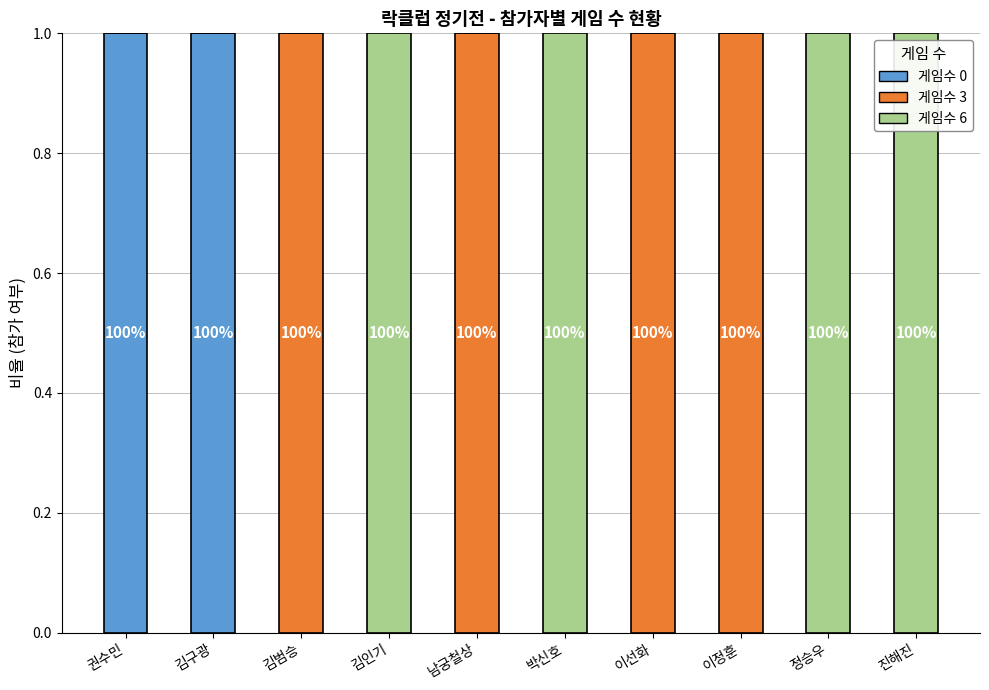

The 게임수 0 series shows 0 at 진해진. True or false?

True